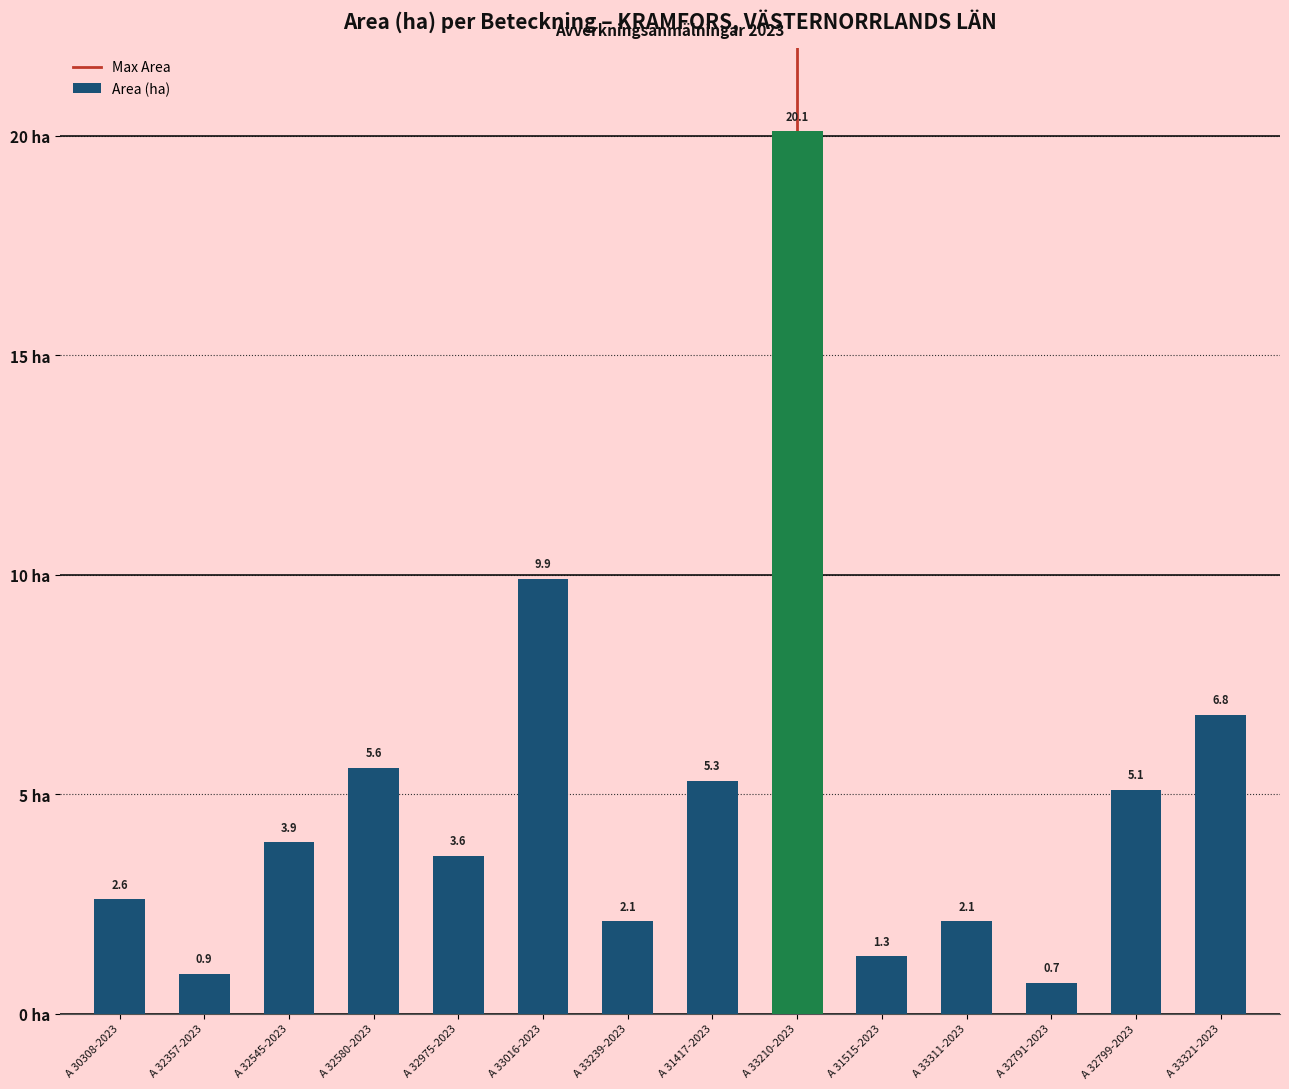

Reading left to right, what are all the values shown in this chart?

2.6	0.9	3.9	5.6	3.6	9.9	2.1	5.3	20.1	1.3	2.1	0.7	5.1	6.8